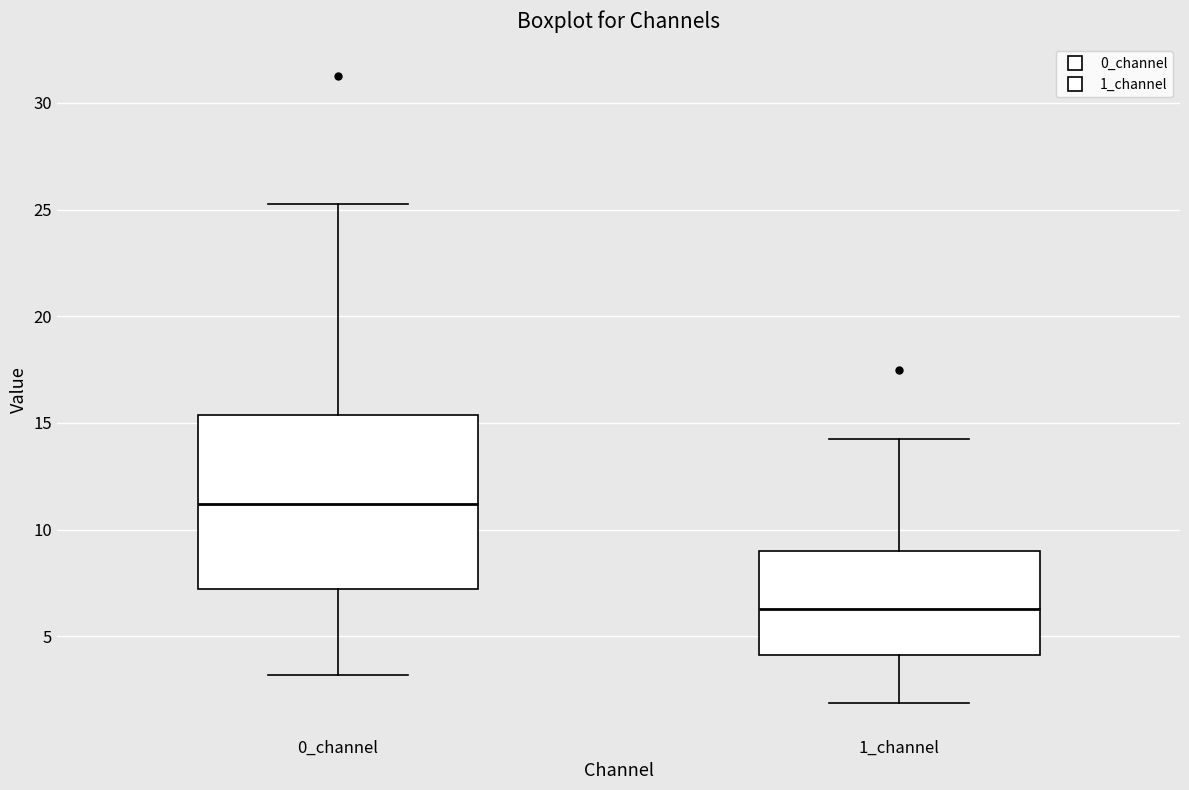

Reading left to right, transcribe this box plot: for each box, give where its median line is, the range the box spans, and where its two whiskers end, as read against the y-axis. The values are not printed on the chart, so give them approximately, as read against the axis.

0_channel: median 11.0, box 7.0 to 15.5, whiskers 3.0 to 25.0
1_channel: median 6.5, box 4.0 to 9.0, whiskers 2.0 to 14.5